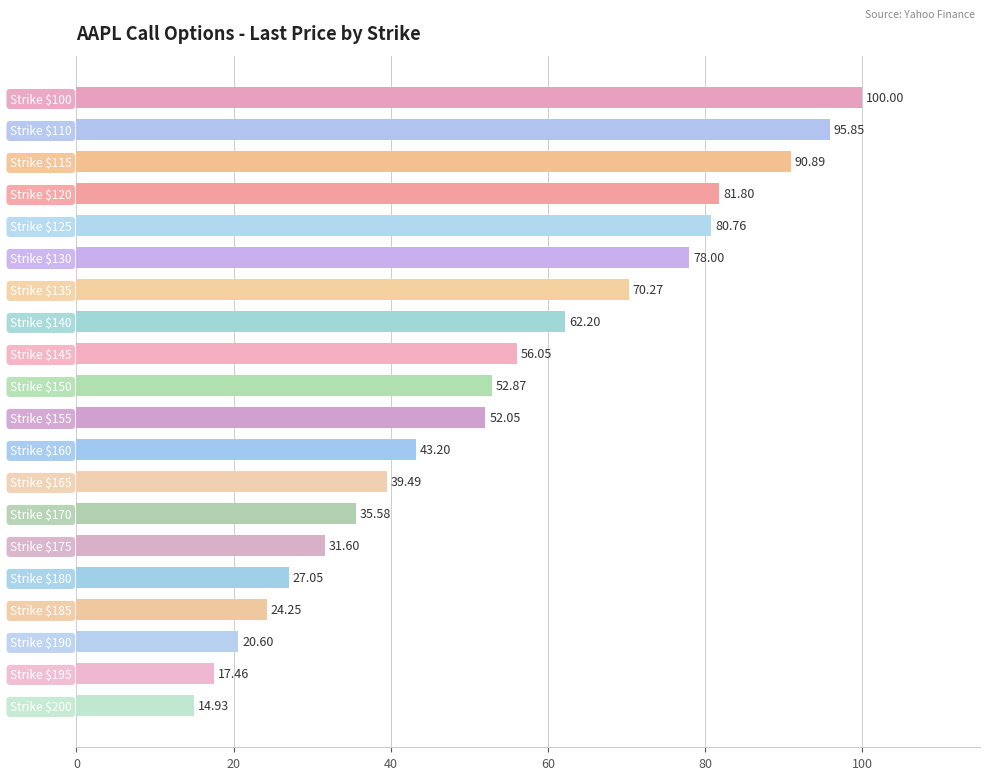

How many values are below 52?

9